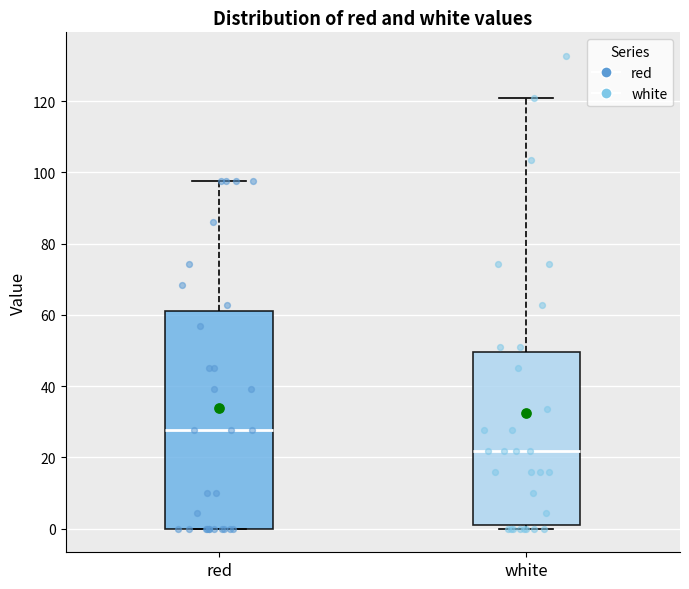

Where is the lower edge of the box for red on the y-axis? The values are not printed on the chart, so give them approximately, as read against the axis.

0